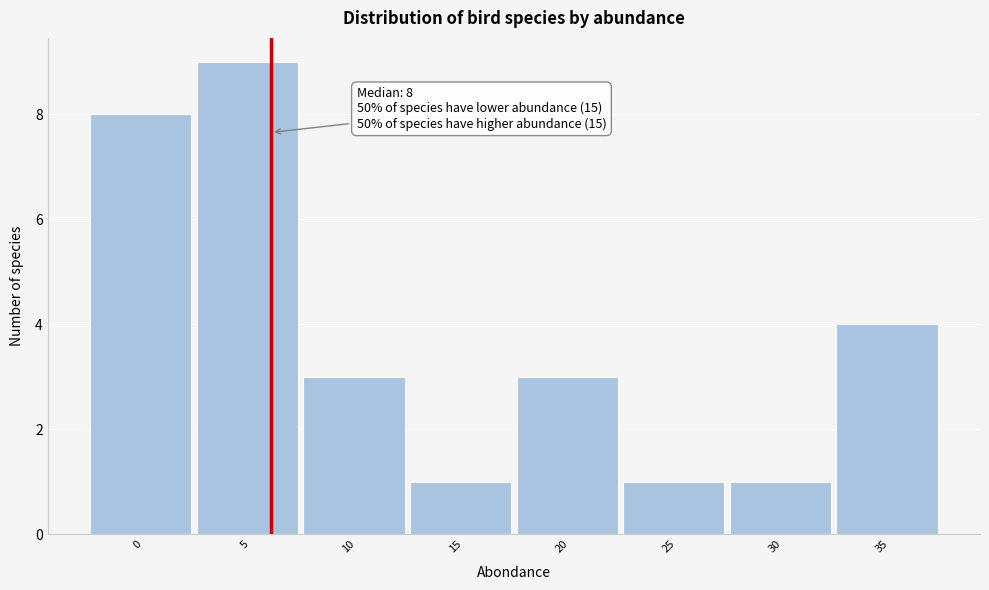

Reading left to right, list all the values displayed in this chart.

8	9	3	1	3	1	1	4